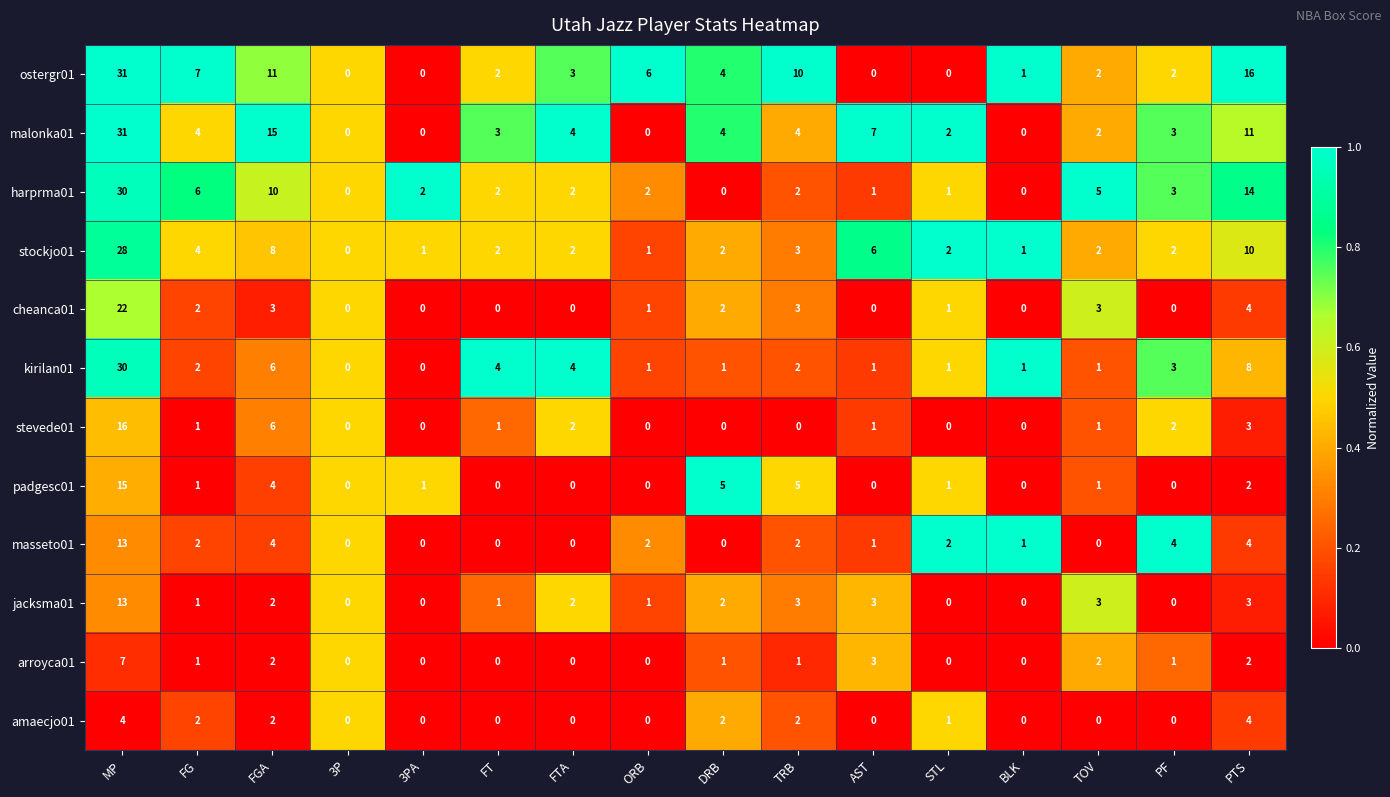

Which series has the largest total across all categories?

ostergr01